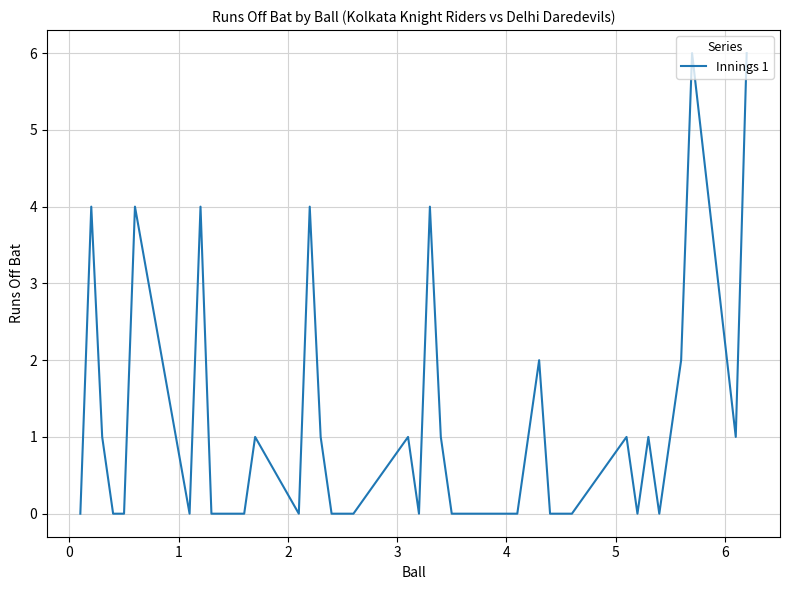

What is the maximum value shown in the chart?

6